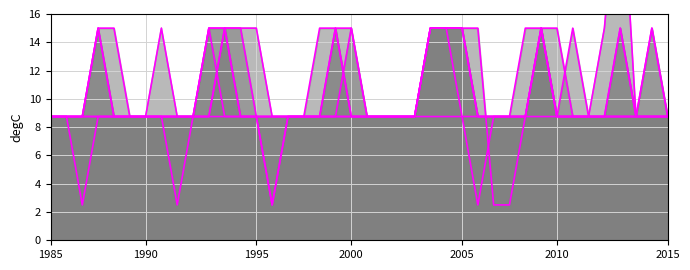

How many values in the col_9_line series exceed 8?

39